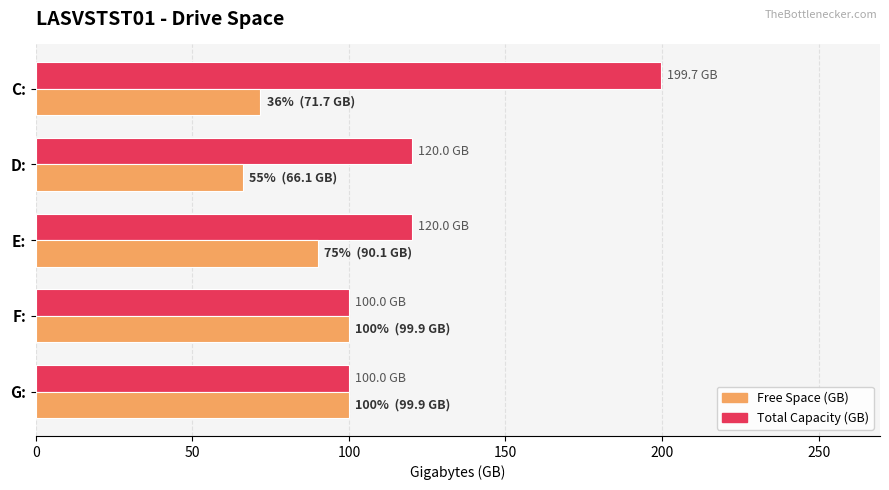

What is the greatest value displayed?

199.7